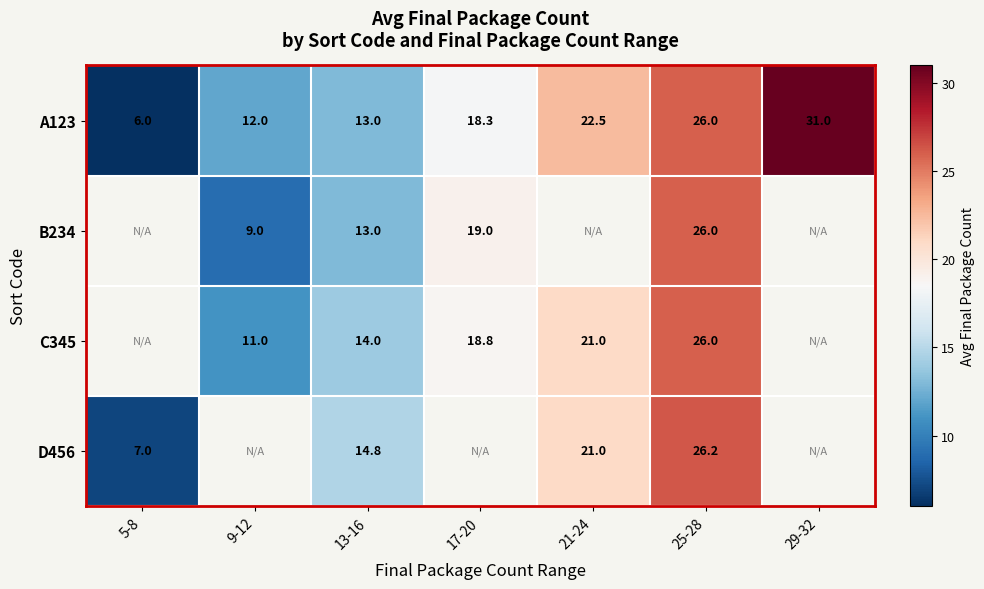

True or false: A123 has a value of 6.4 at 17-20.

False